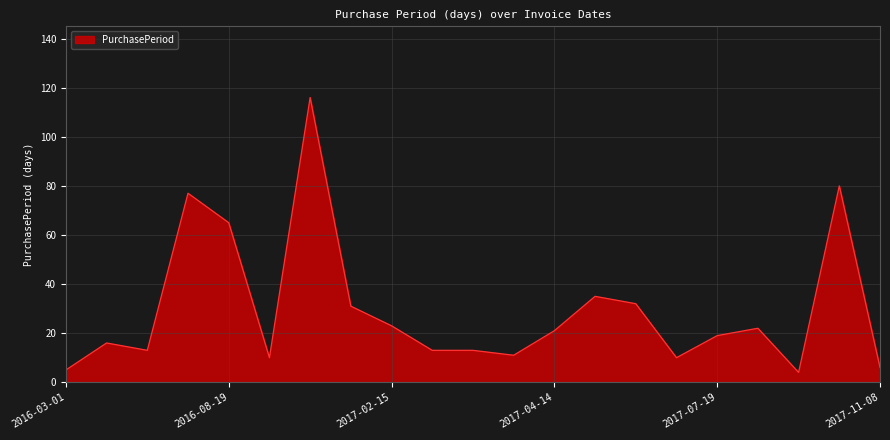

What is the maximum value shown in the chart?

116